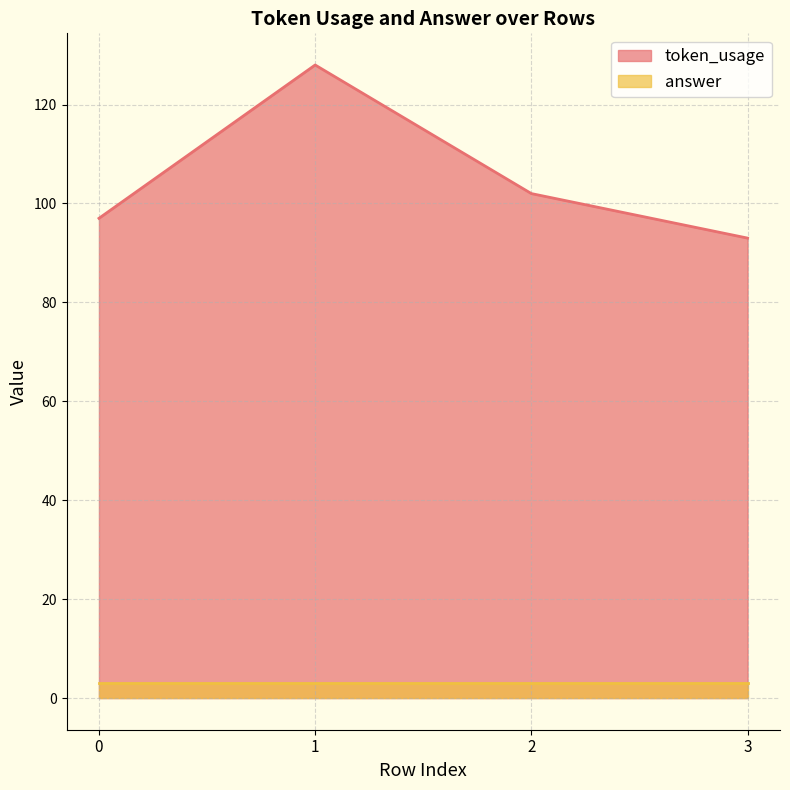

True or false: there are more than 0 points higher than both neighbors.

True